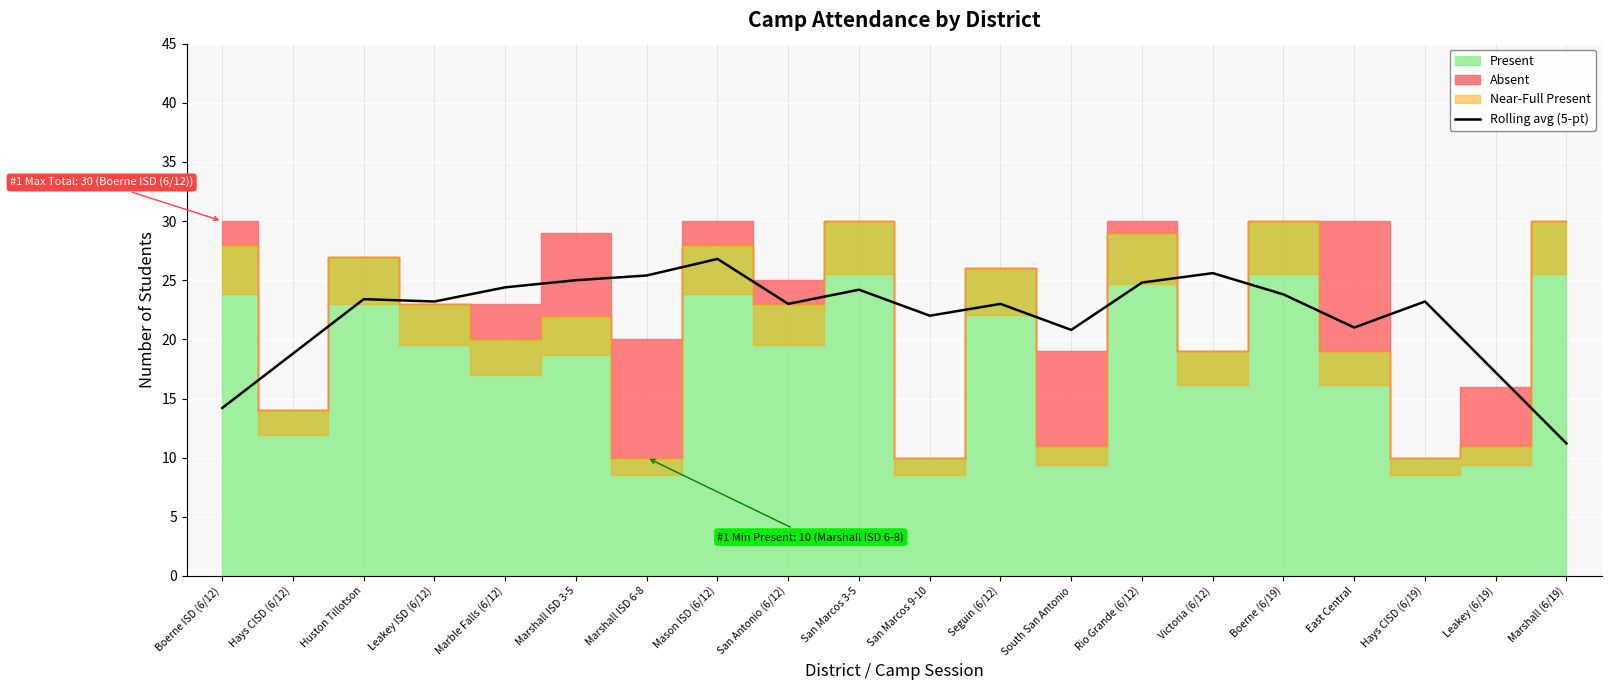

What is the difference between the second highest and second lowest values?

11.4